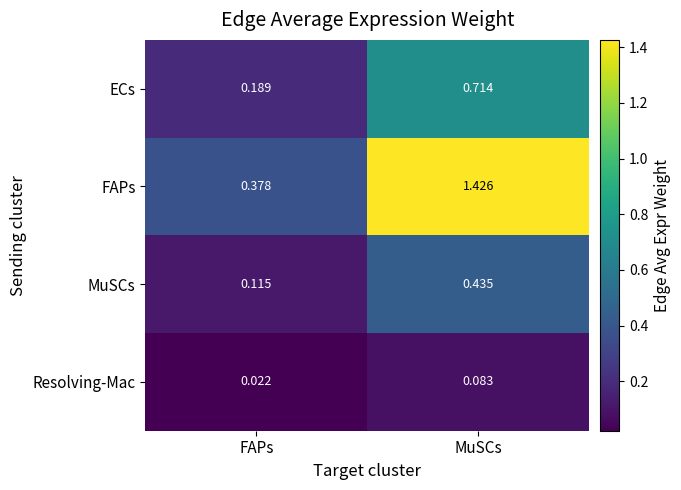

Where does the FAPs series first go above 1?

MuSCs